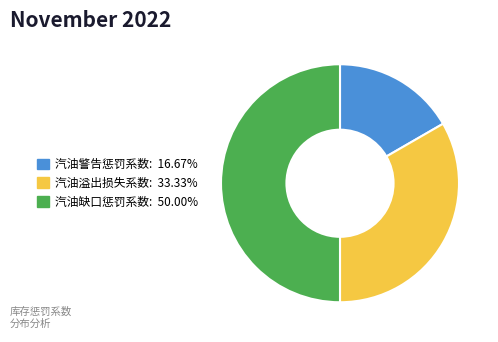

Rank the categories by value from highest to lowest.

汽油缺口惩罚系数, 汽油溢出损失系数, 汽油警告惩罚系数